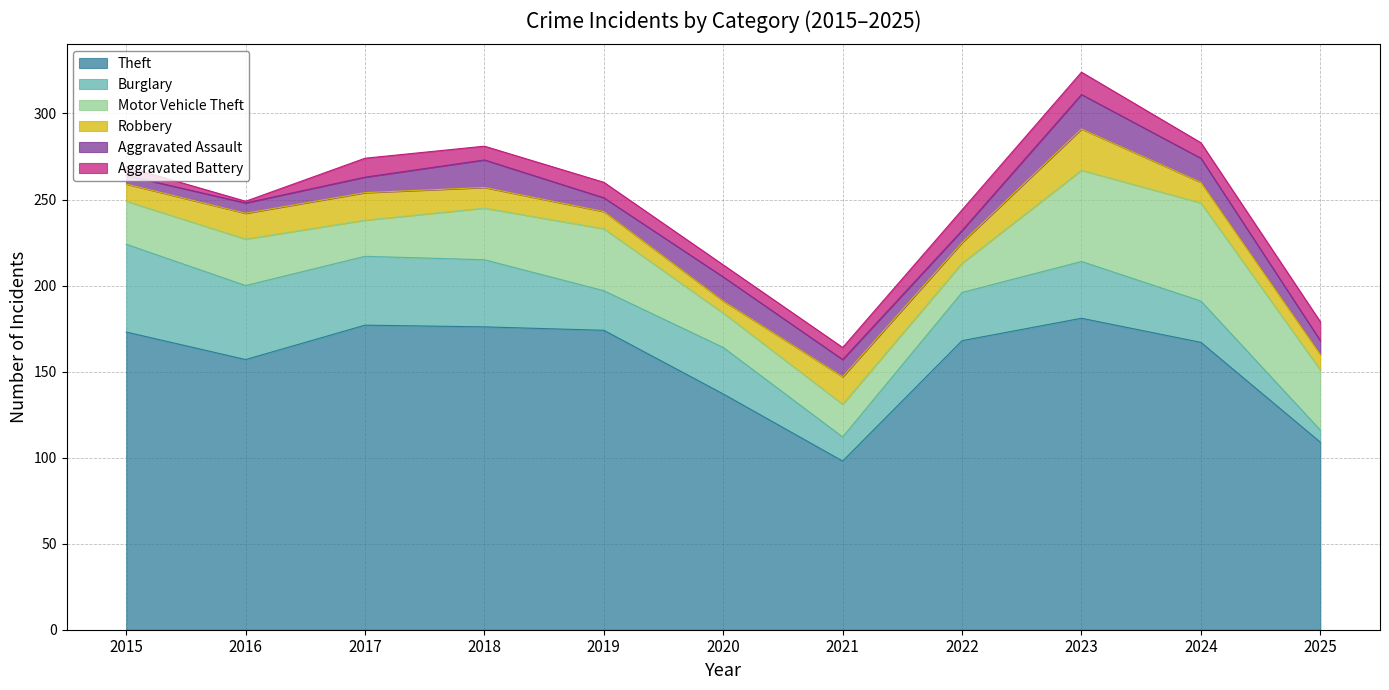

What is the spread (max minus min) of values at 2018?

168